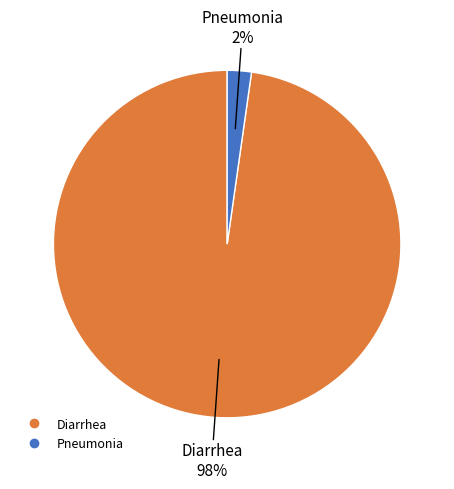

Which category has the smallest portion of the pie?

Pneumonia